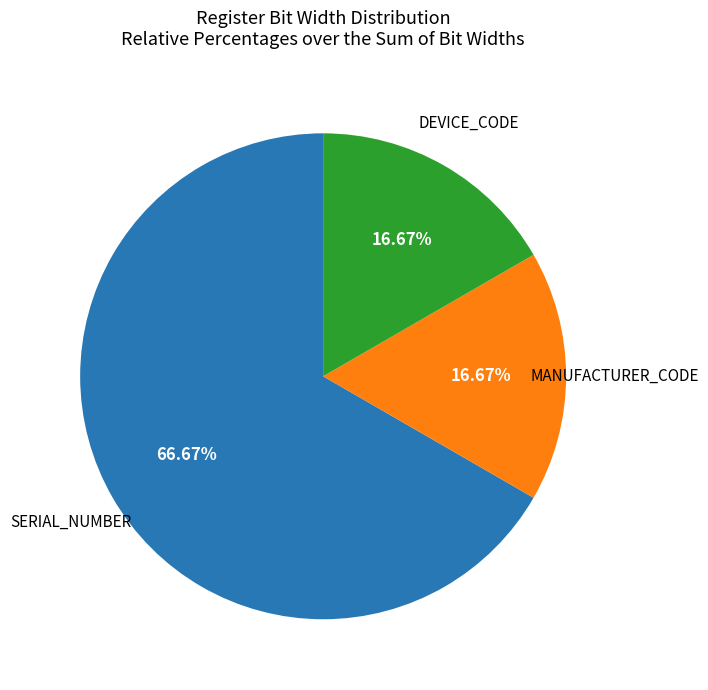

To the nearest percent, what is the difference between the largest and smallest slice percentages?

50%